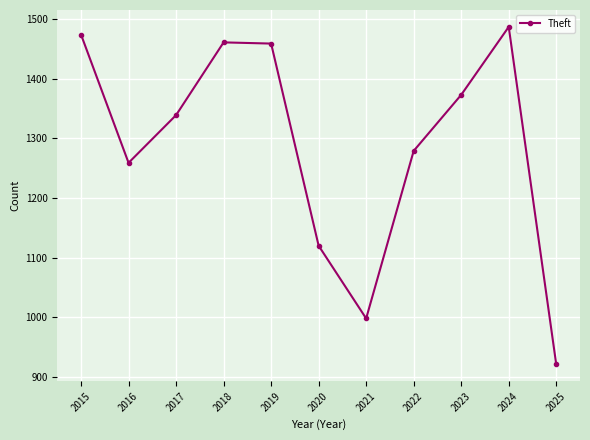

How many series are shown in this chart?

1